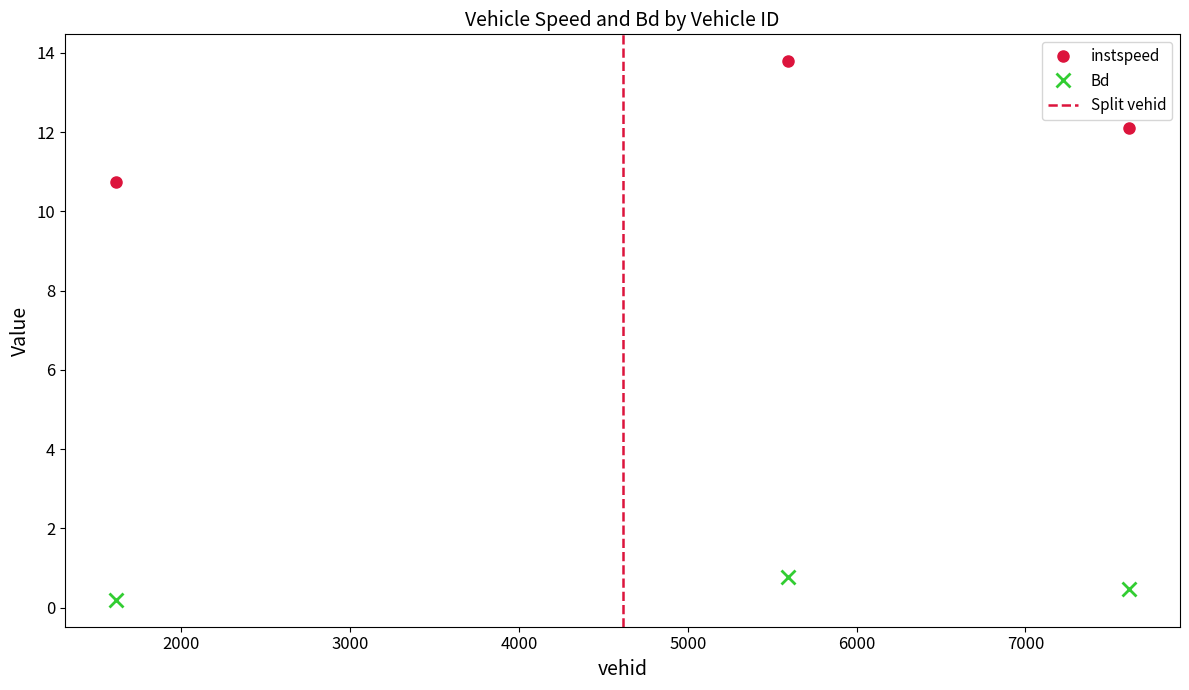

Read the Bd value at 1611.0.

0.2